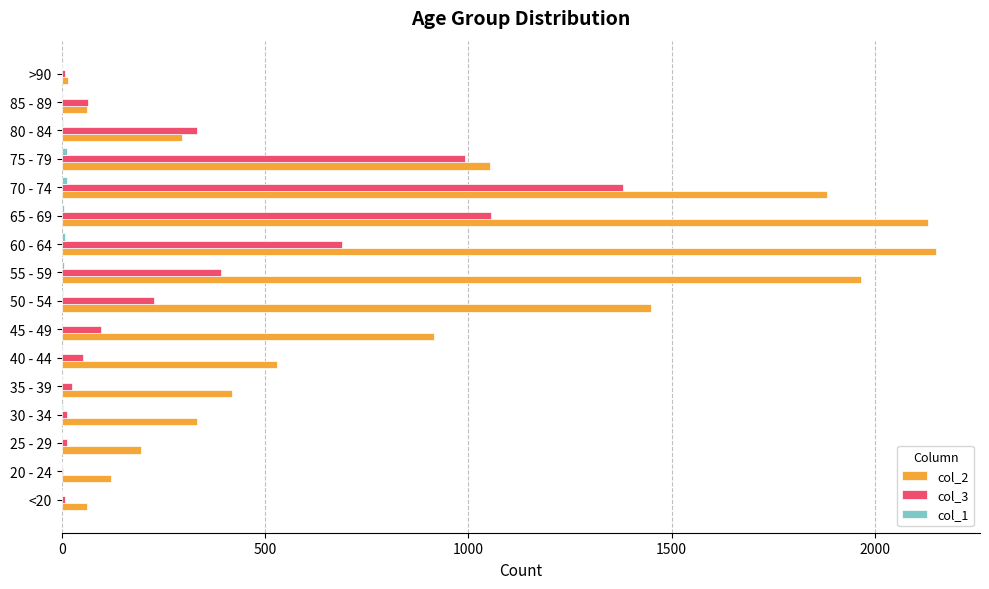

Is it true that col_3 equals 305 at 60 - 64?

False